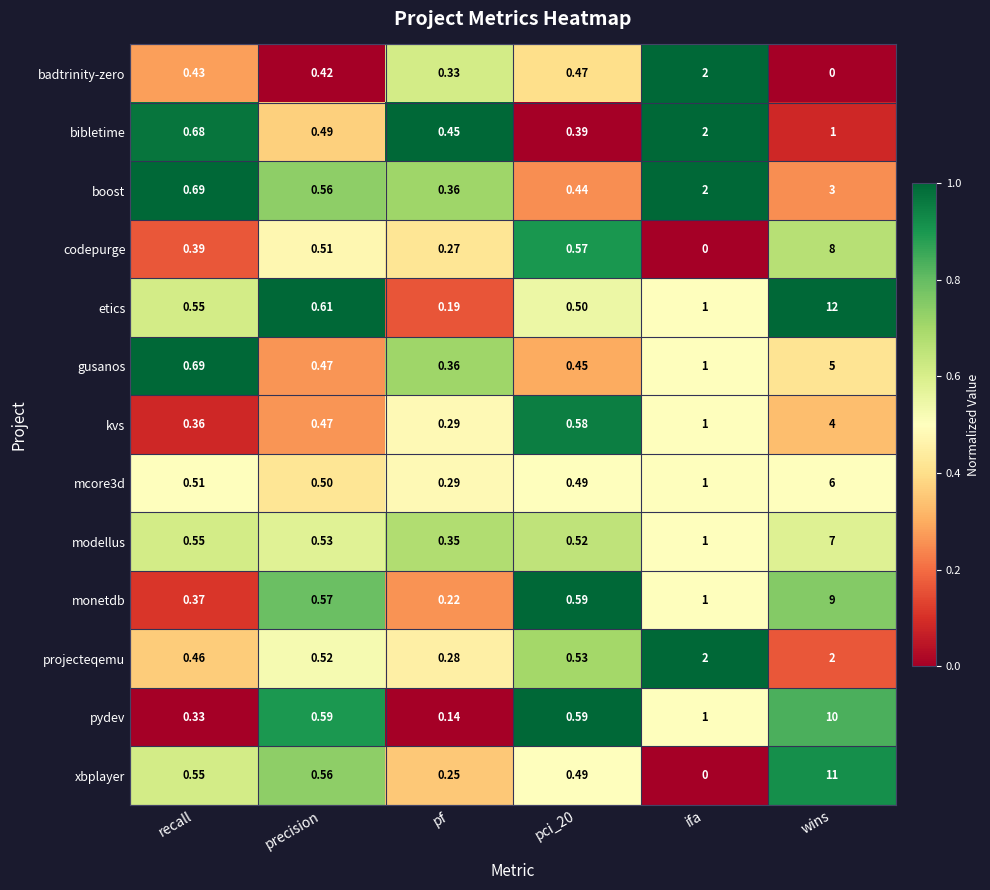

Which series has the largest total across all categories?

etics